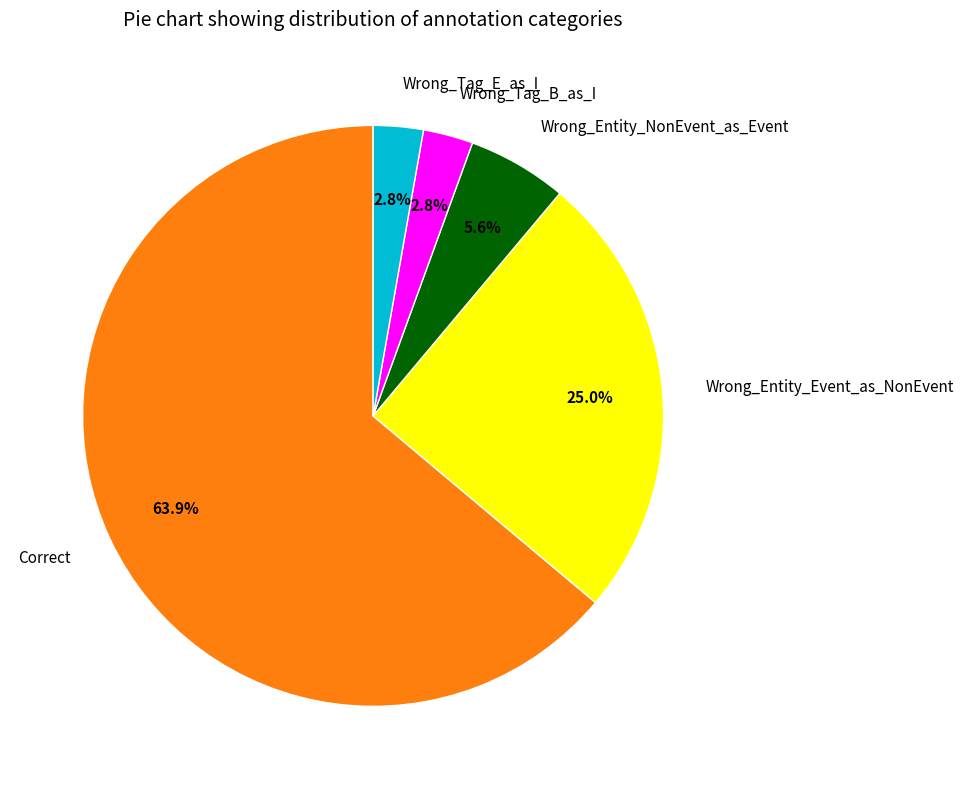

Approximately how many times larger is the value at Wrong_Entity_Event_as_NonEvent compared to Wrong_Entity_NonEvent_as_Event?

4.5